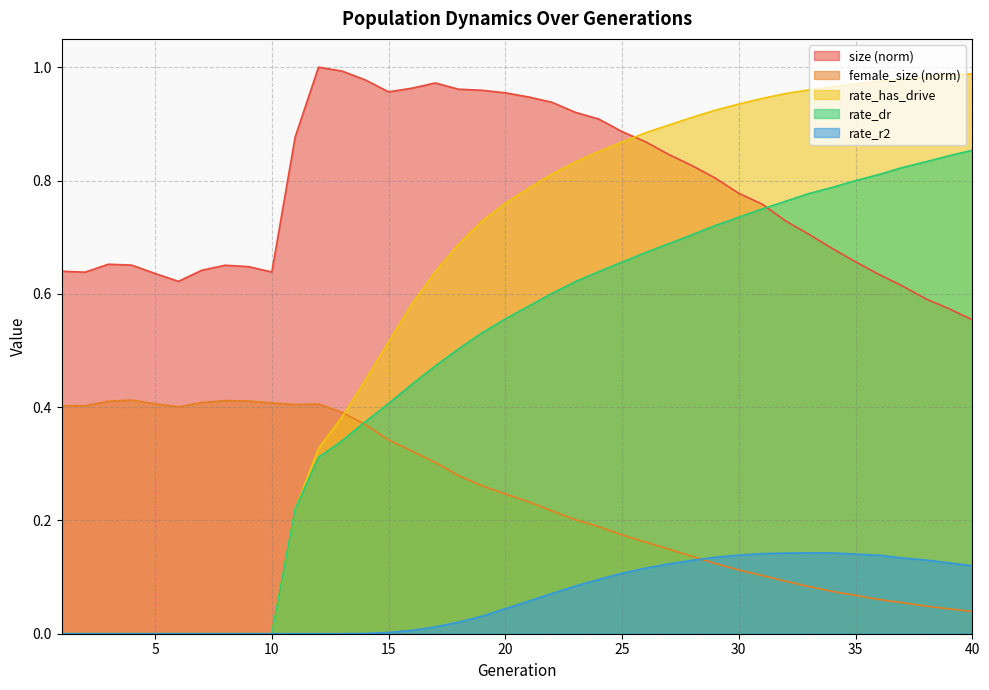

List the series in order of their overall mean, lowest first.

rate_r2, female_size (norm), rate_dr, rate_has_drive, size (norm)